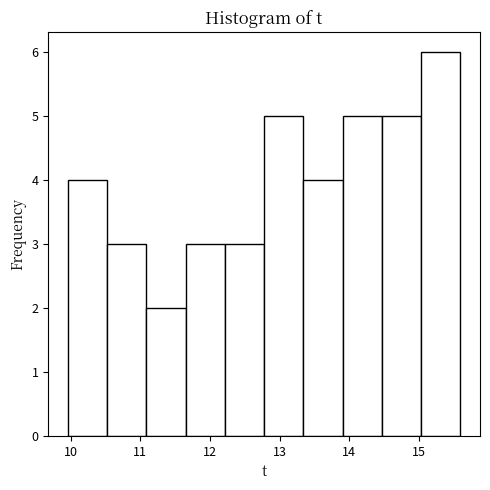

Reading left to right, transcribe this chart: for each bar, give the range it covers on the x-axis and its height. Neither the bar edges nor the heights are printed on the chart, so give them approximately, as read against the axes.

10.0 to 10.5: 4
10.5 to 11.1: 3
11.1 to 11.6: 2
11.6 to 12.2: 3
12.2 to 12.8: 3
12.8 to 13.3: 5
13.3 to 13.9: 4
13.9 to 14.5: 5
14.5 to 15.0: 5
15.0 to 15.6: 6